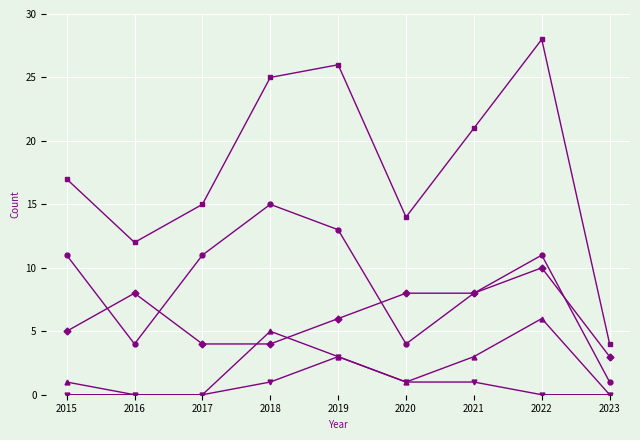

Does the chart have visible grid lines?

Yes